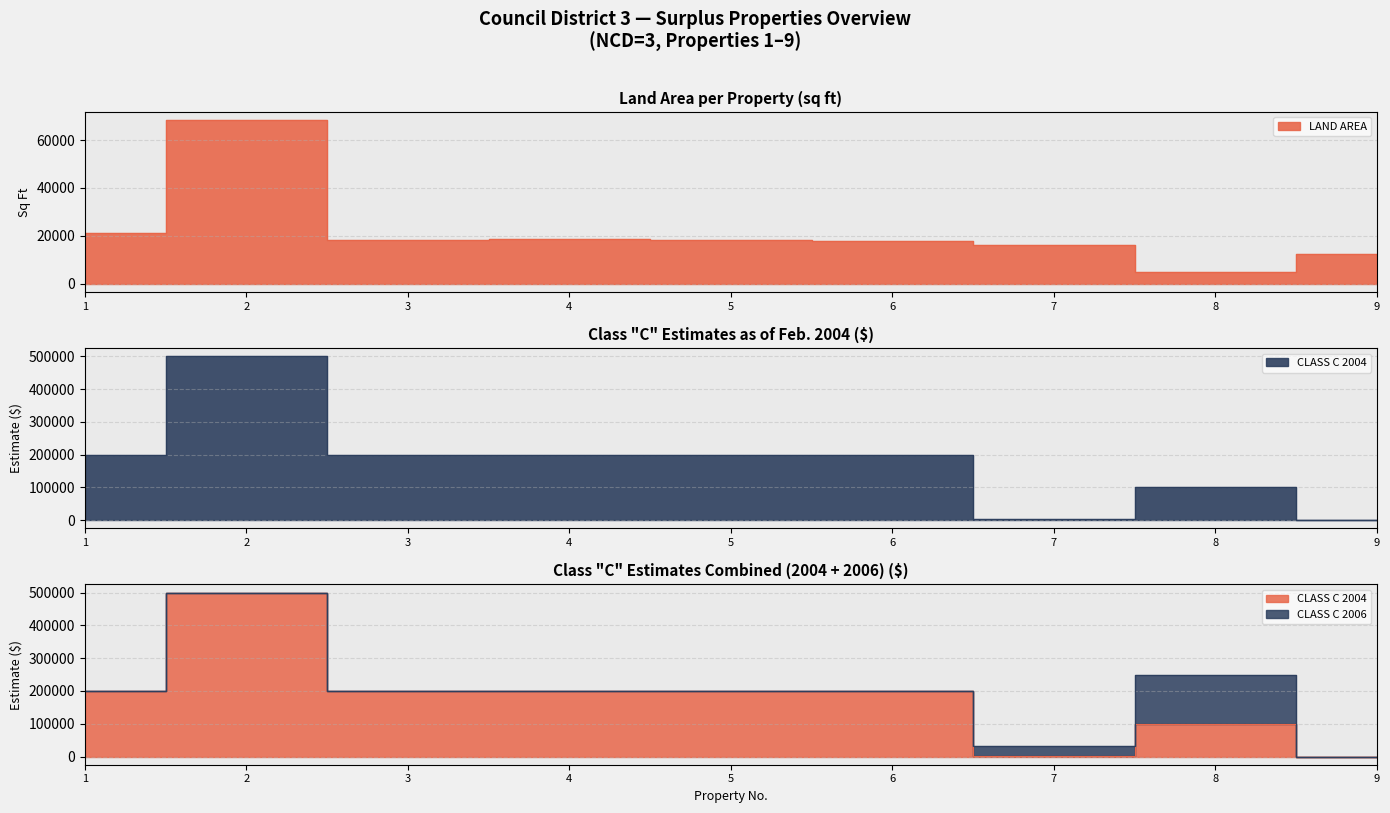

What is the maximum value shown in the chart?

500000